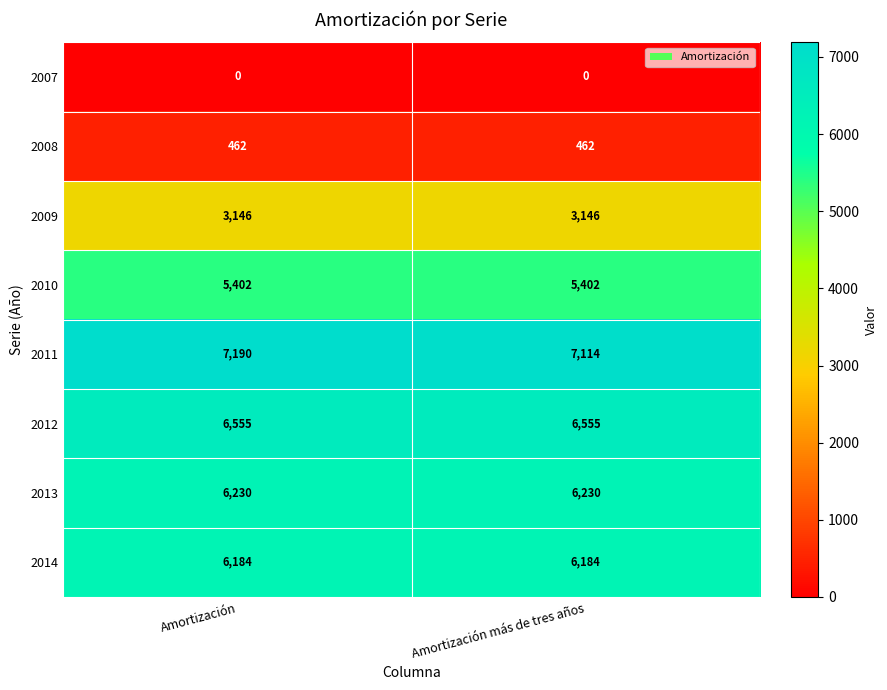

What is the approximate value of 2013 at Amortización más de tres años?

6230